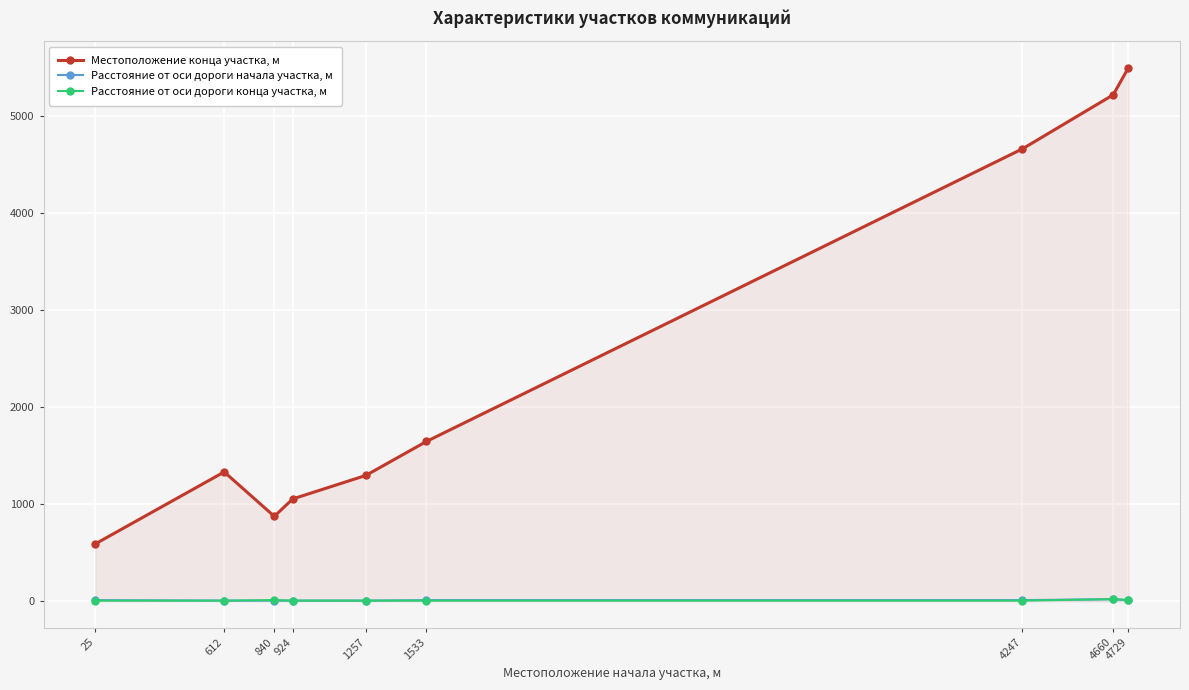

What is the spread (max minus min) of values at 4660?

5193